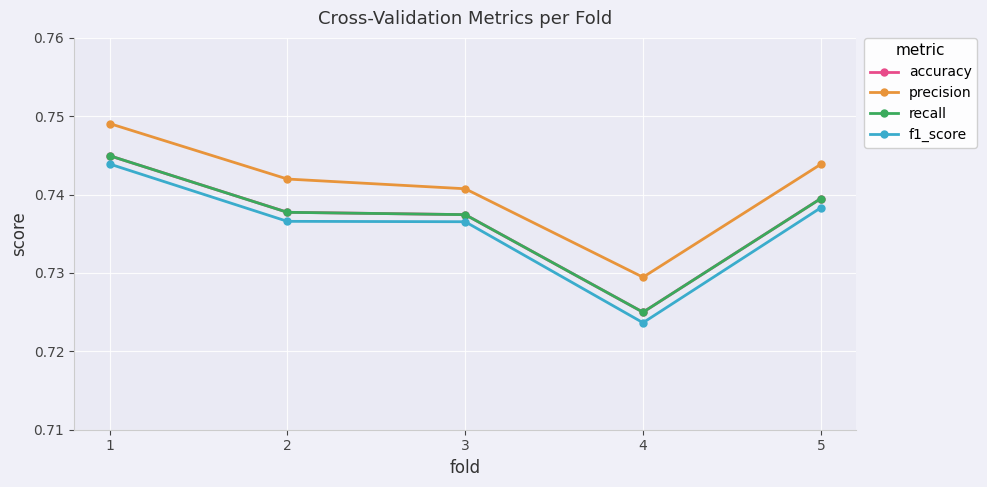

How many lines are shown in the chart?

4